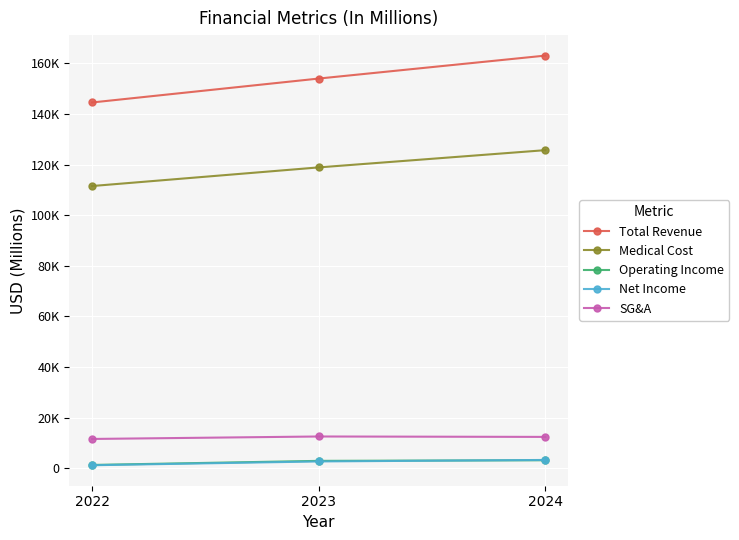

What are all the series names shown in the legend?

Total Revenue, Medical Cost, Operating Income, Net Income, SG&A